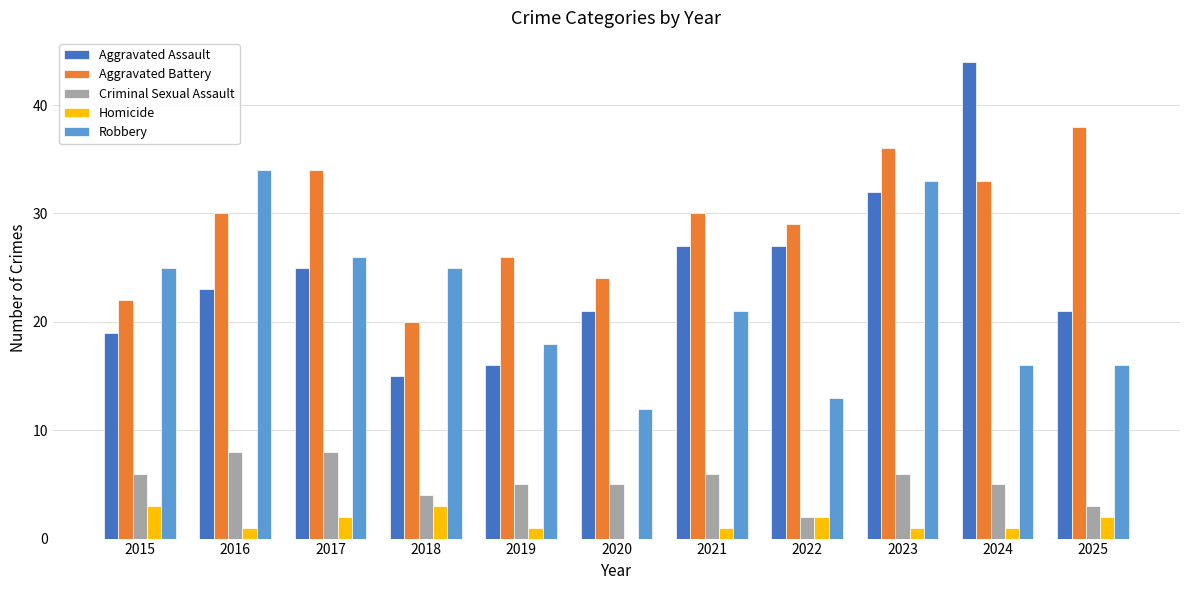

Which series changed the most between 2016 and 2022?

Robbery